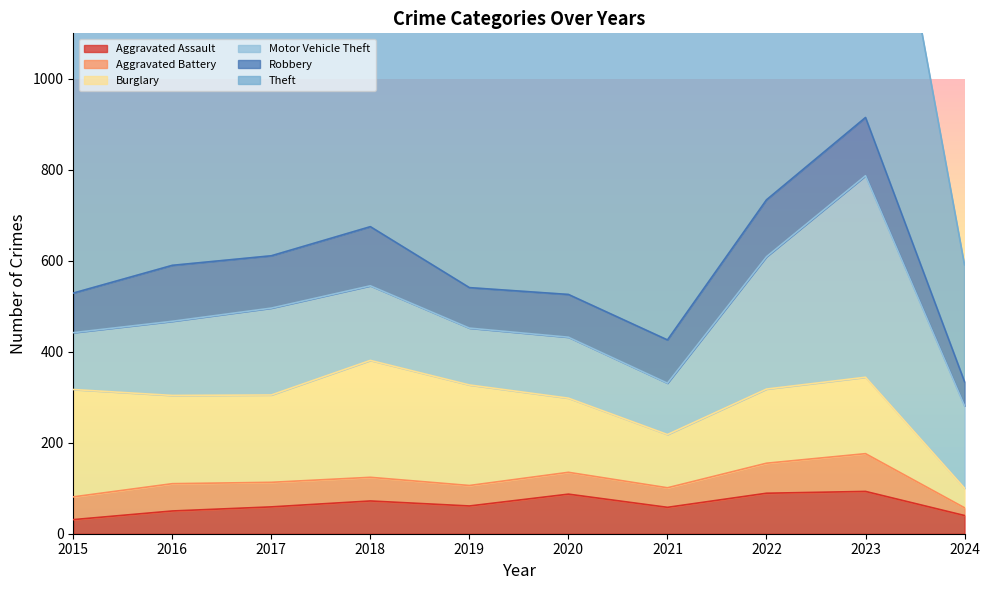

Does the chart display data point markers on the line(s)?

No